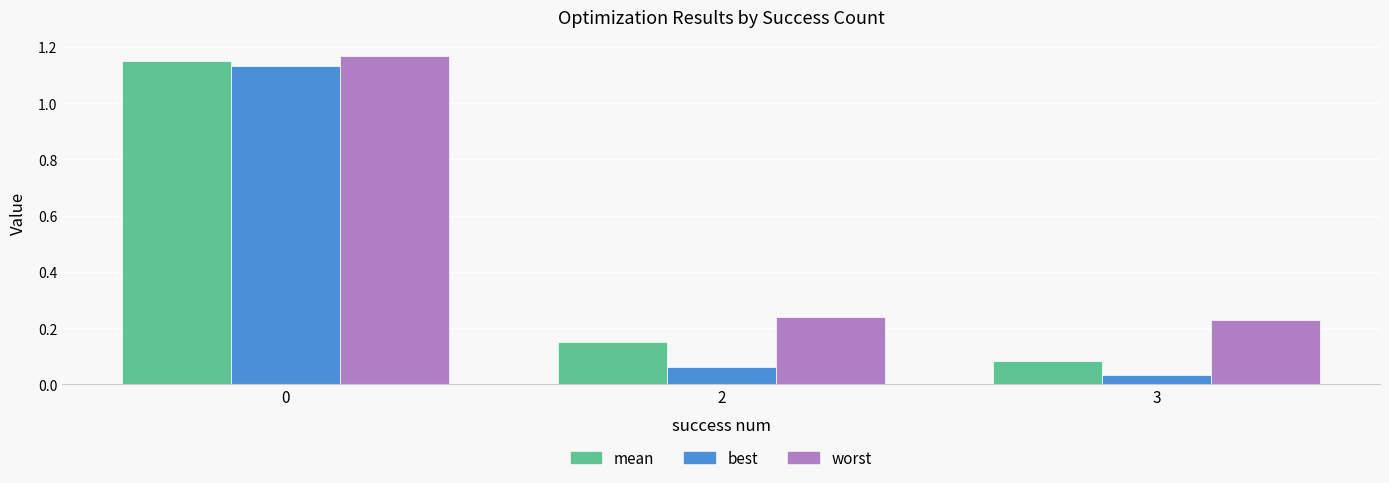

Does the chart contain stacked bars?

No